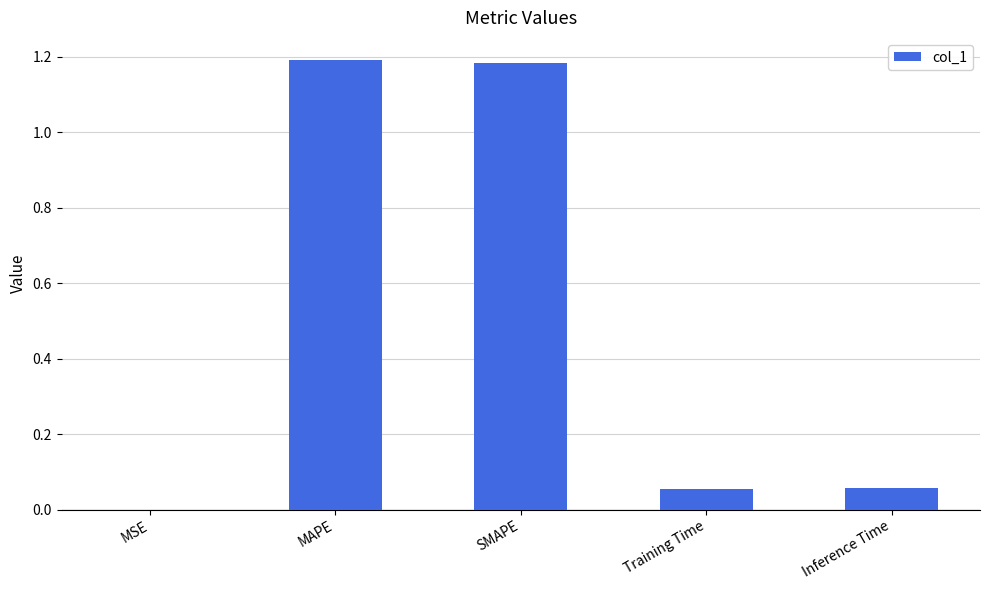

What is the sum of all values?

2.5